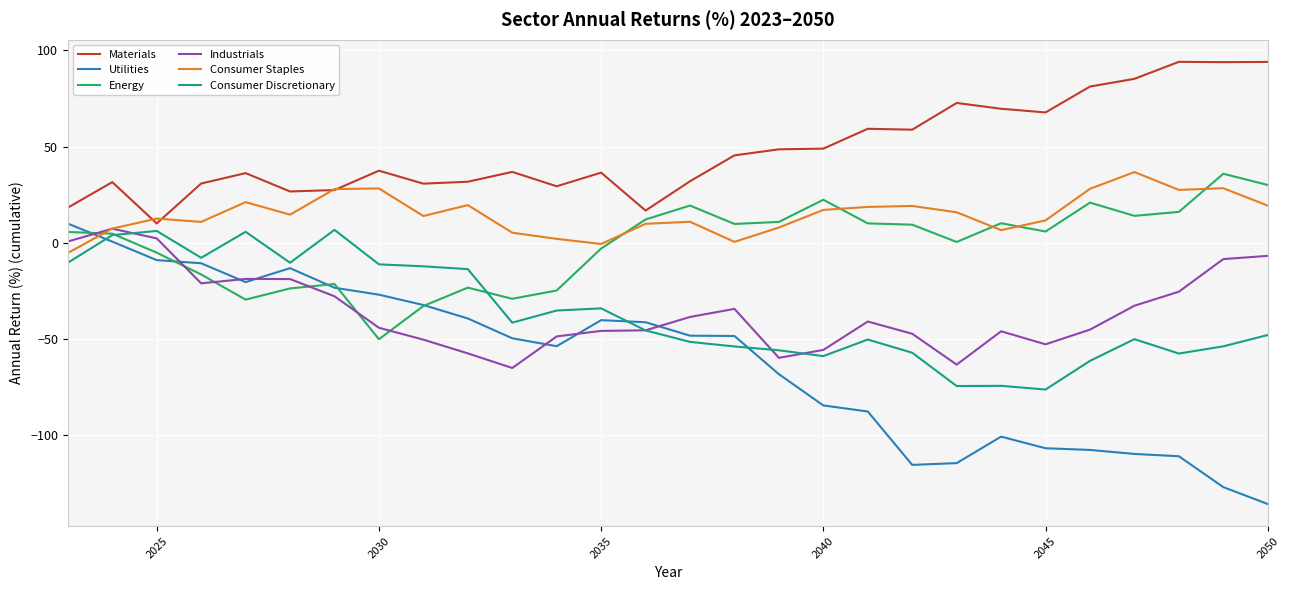

True or false: Utilities and Consumer Staples intersect in this chart.

True